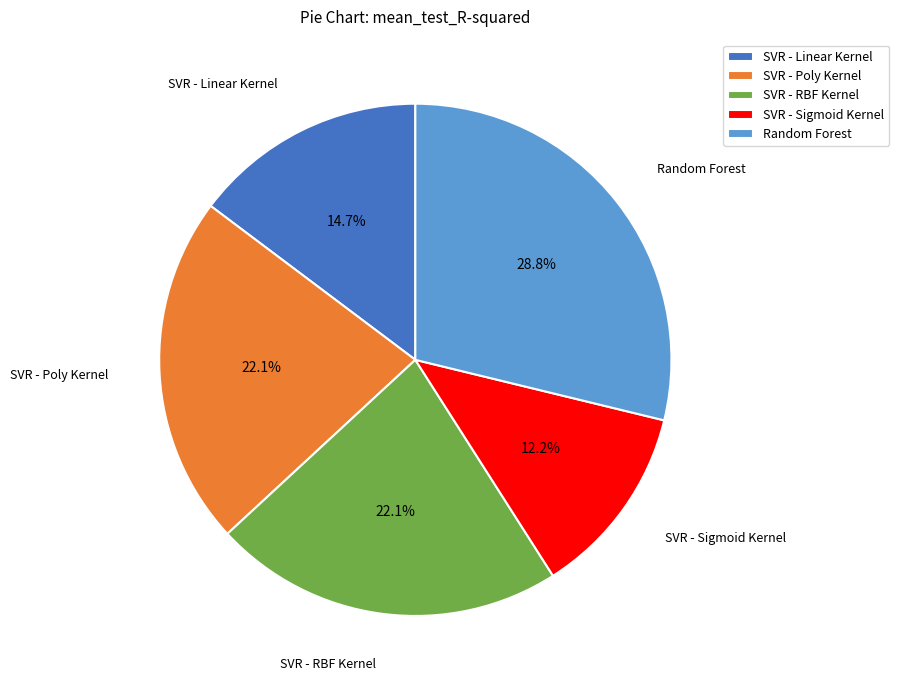

How much of the chart is everything except SVR - RBF Kernel?

77.9%